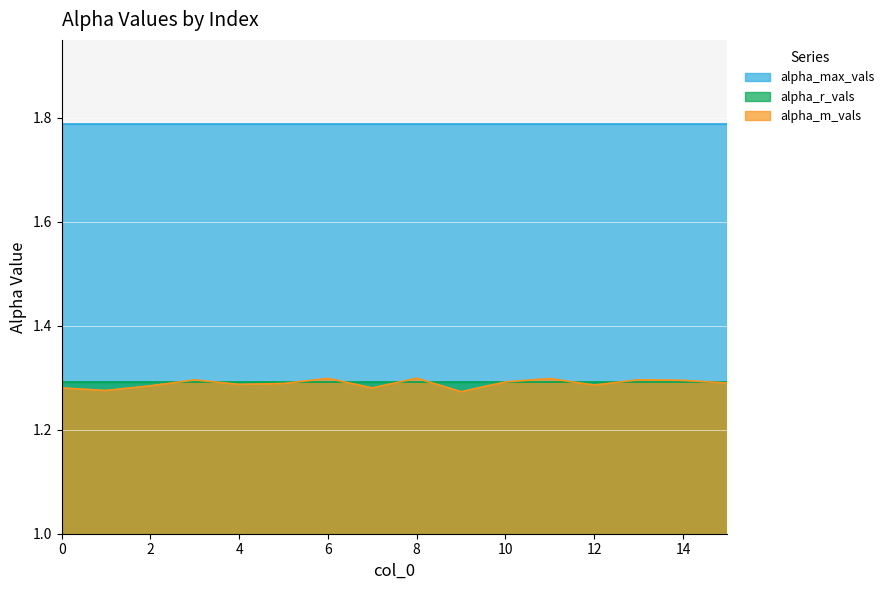

Which series has the largest total across all categories?

alpha_max_vals